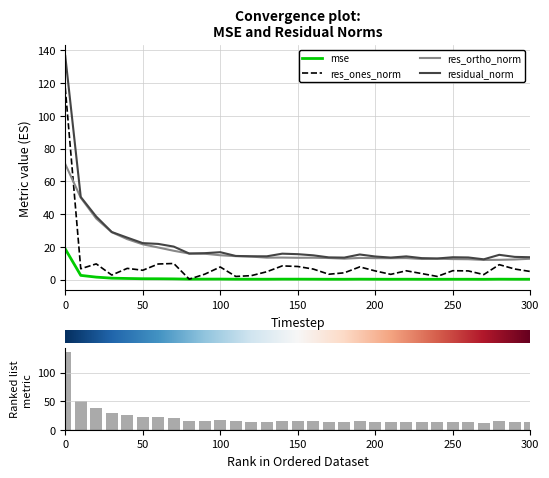

The value of residual_norm at 200 is 14.1. True or false?

True